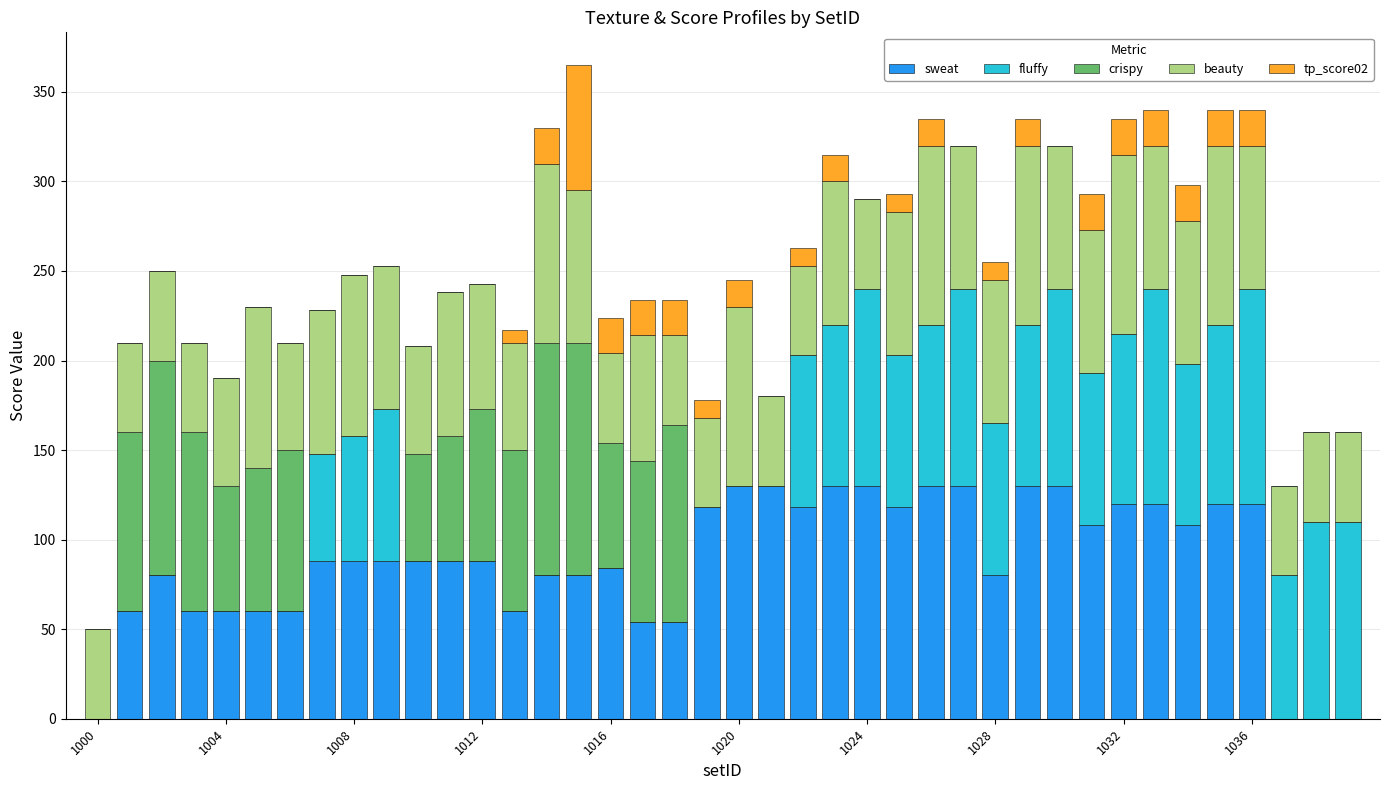

What is the maximum value for sweat?

130